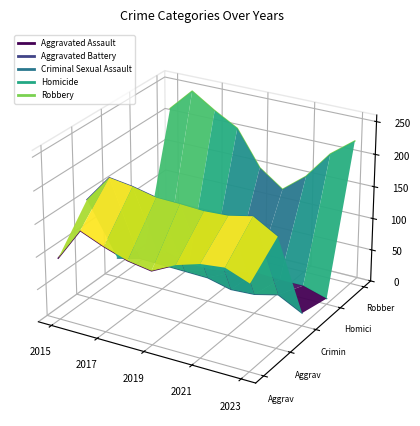

True or false: Aggravated Assault has more than 2 points higher than both neighbors.

False